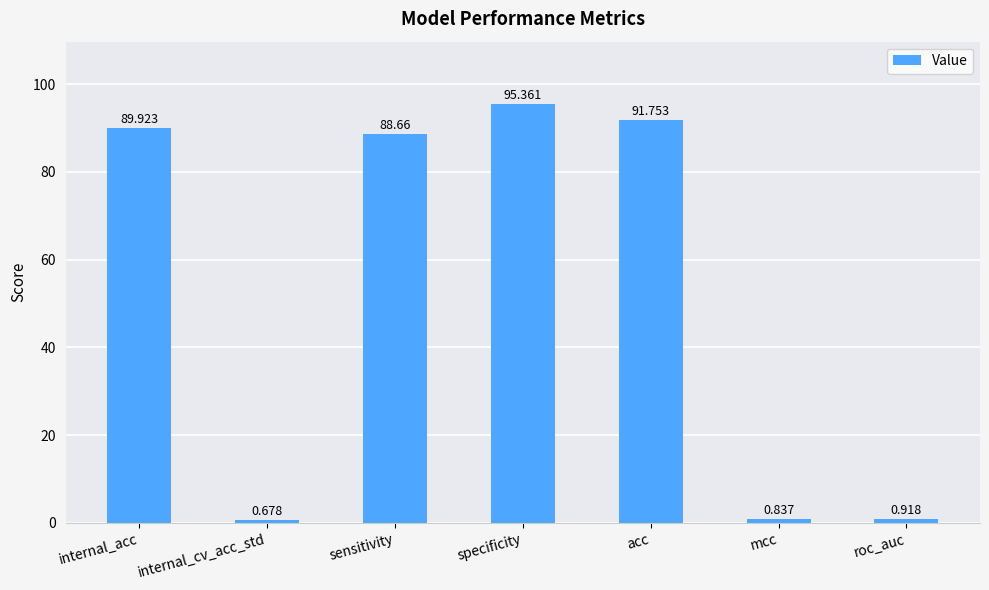

At which category does the chart reach its peak across all series?

specificity